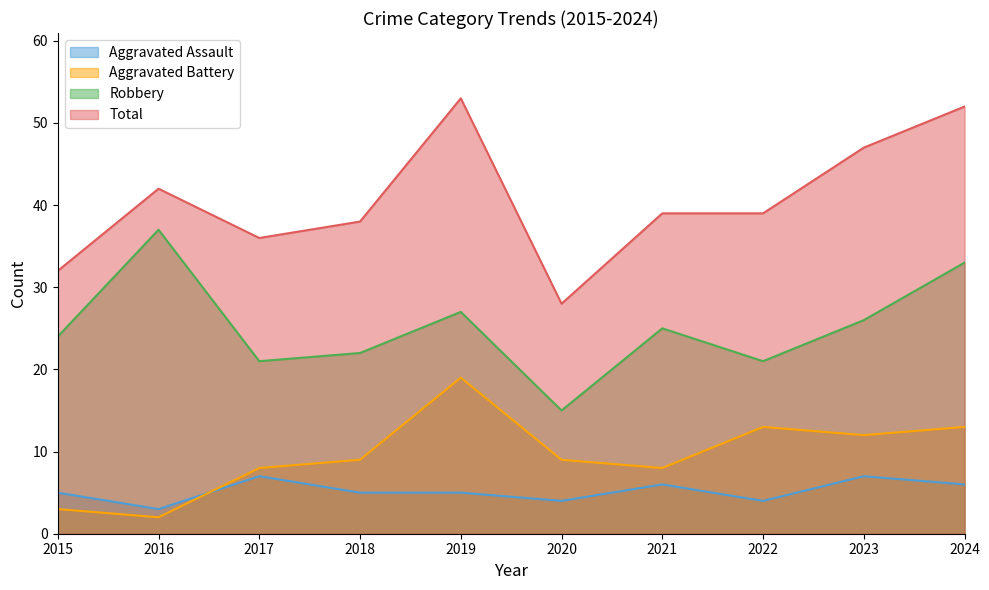

Which series ends up on top after the final intersection of Aggravated Battery and Aggravated Assault?

Aggravated Battery